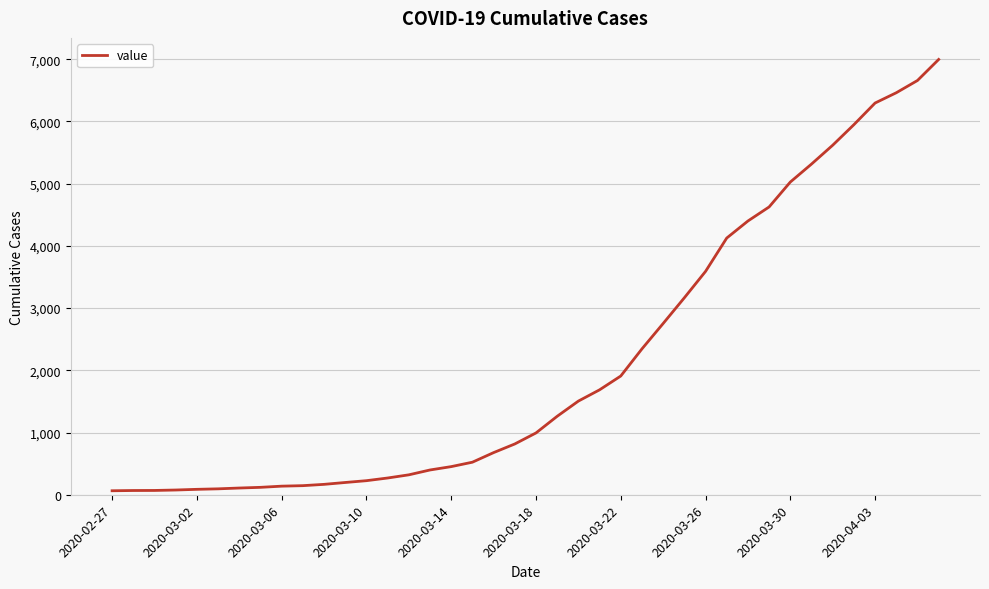

Is this an area chart (filled region under the line)?

No